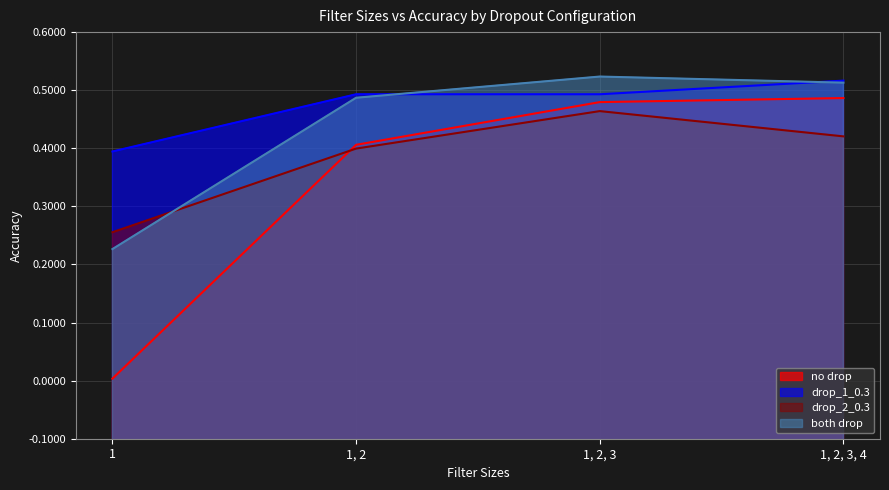

True or false: drop_1_0.3 has more than 0 points higher than both neighbors.

False